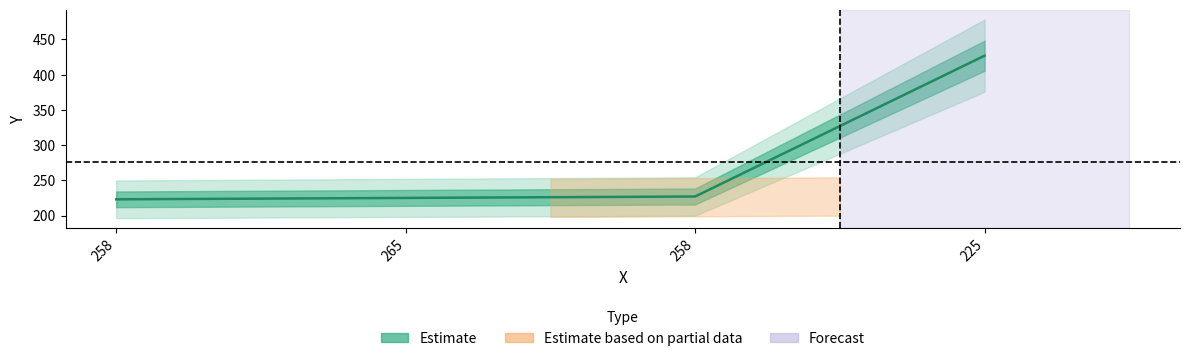

What is the difference between the maximum and minimum values?

204